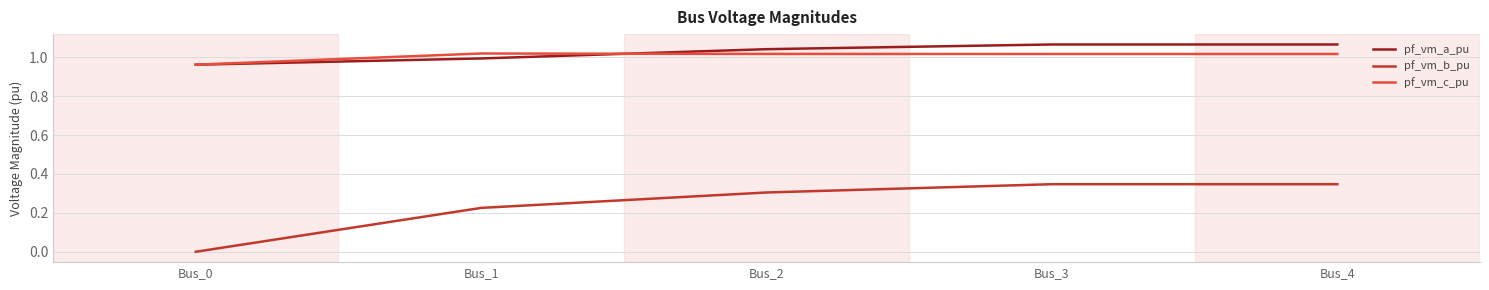

The pf_vm_c_pu series shows 1.0 at Bus_3. True or false?

True